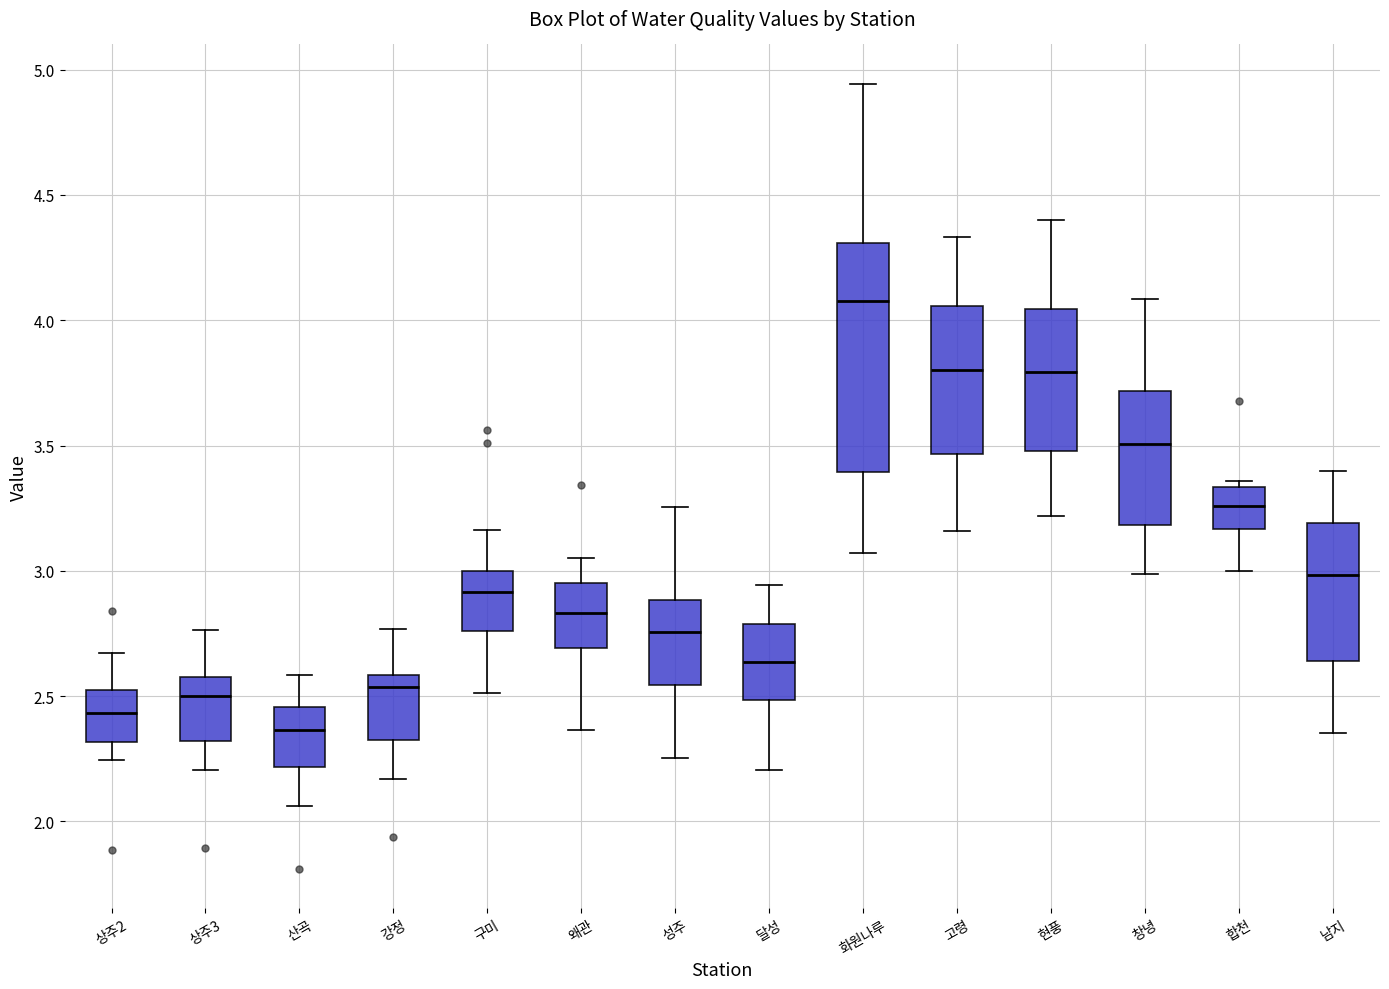

Comparing the boxes themselves (not the whiskers), which one is the tallest?

화원나루